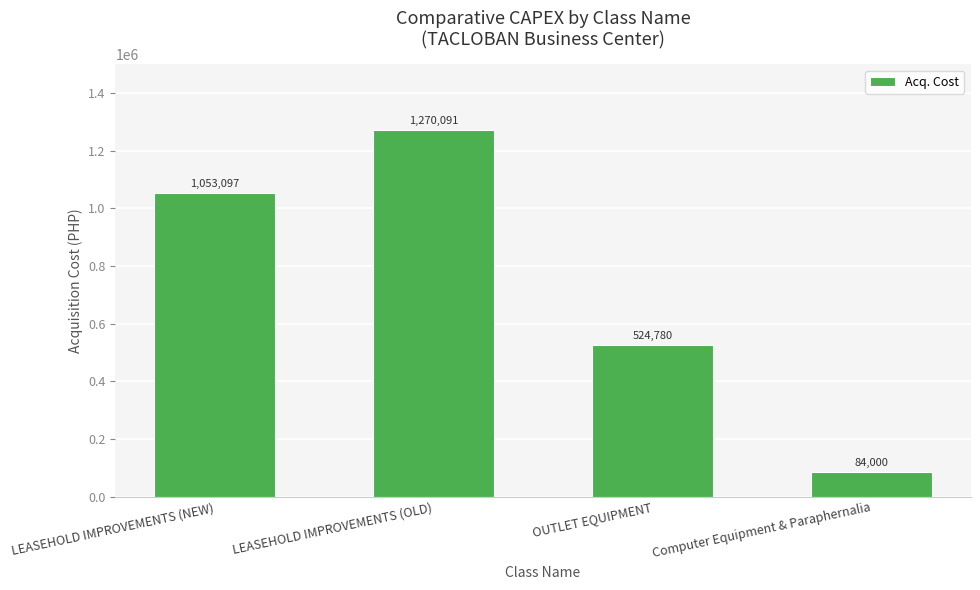

What position from the left is LEASEHOLD IMPROVEMENTS (NEW)?

1